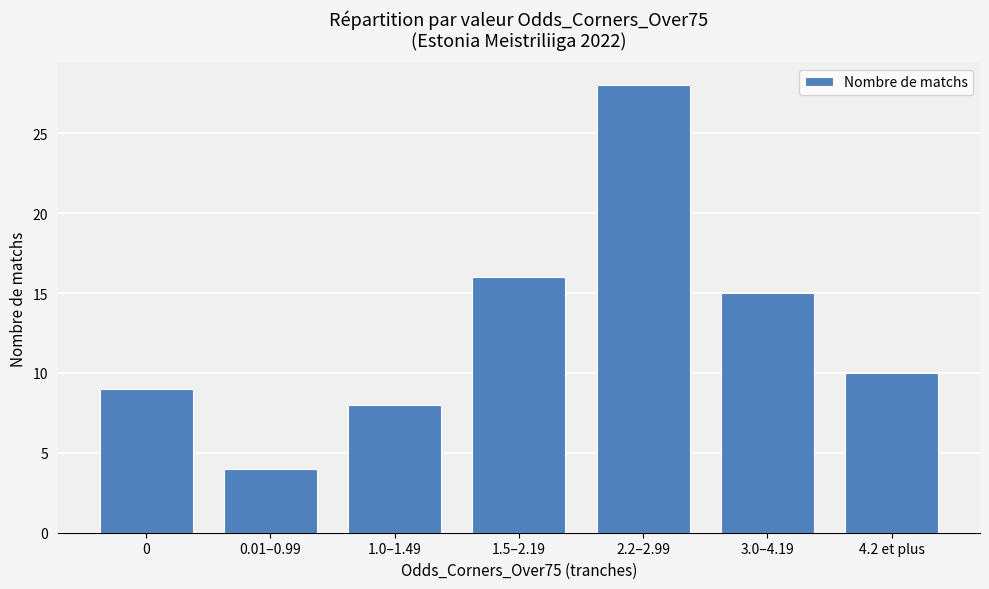

What is the sum of all values?

90